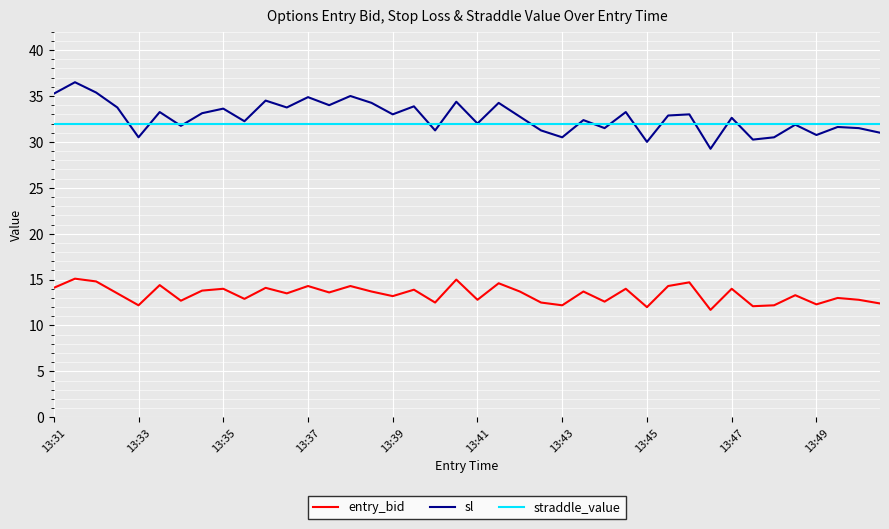

True or false: entry_bid and sl cross at least once.

False